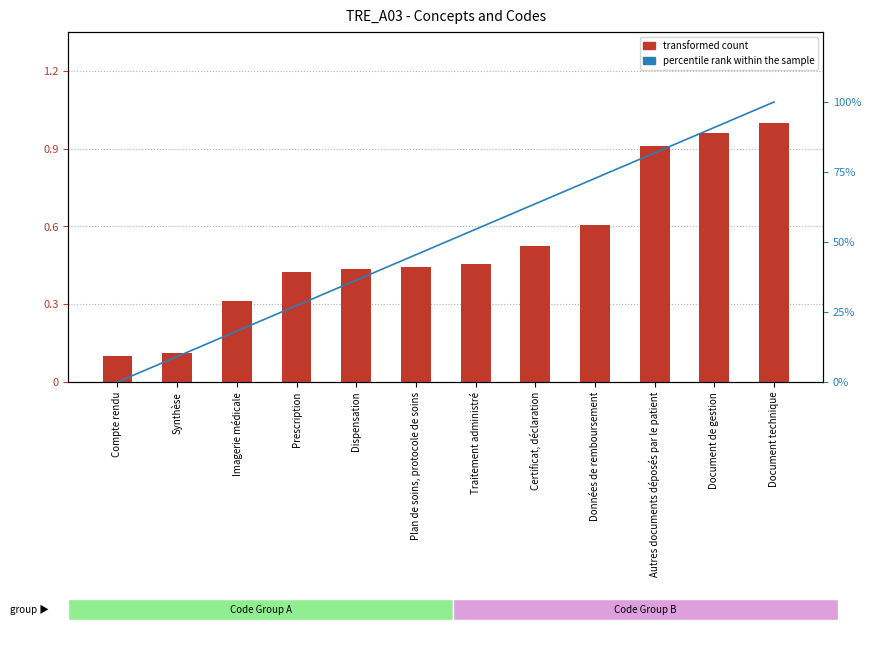

Reading left to right, what are all the values shown in this chart?

transformed count: 0.1	0.1	0.3	0.4	0.4	0.4	0.5	0.5	0.6	0.9	1.0	1.0
percentile rank within the sample: 0.0	9.1	18.2	27.3	36.4	45.5	54.5	63.6	72.7	81.8	90.9	100.0